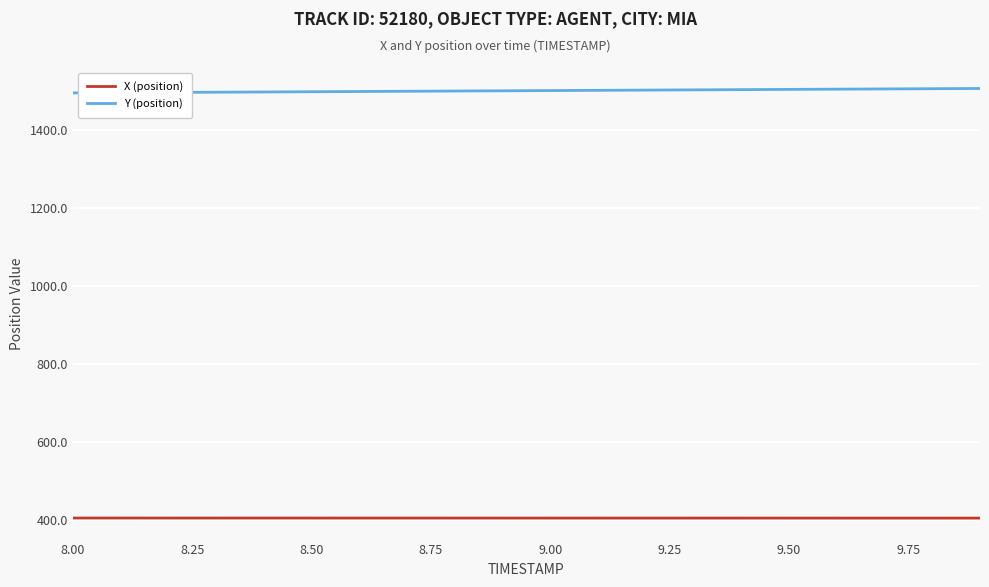

What is the minimum value shown in the chart?

404.5